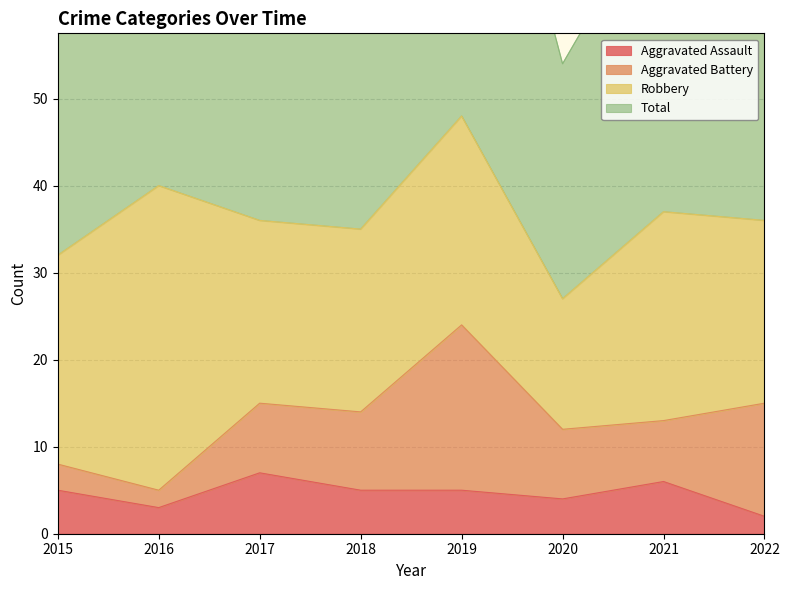

True or false: Aggravated Assault has a value of 3 at 2019.

False